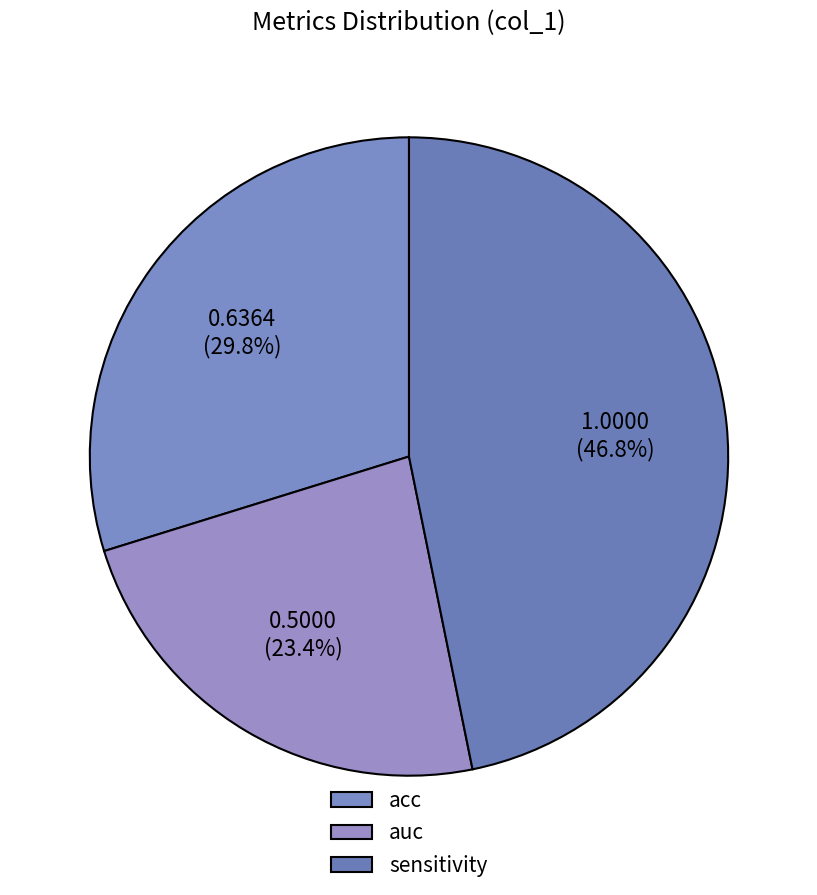

How many slices are in this pie chart?

3